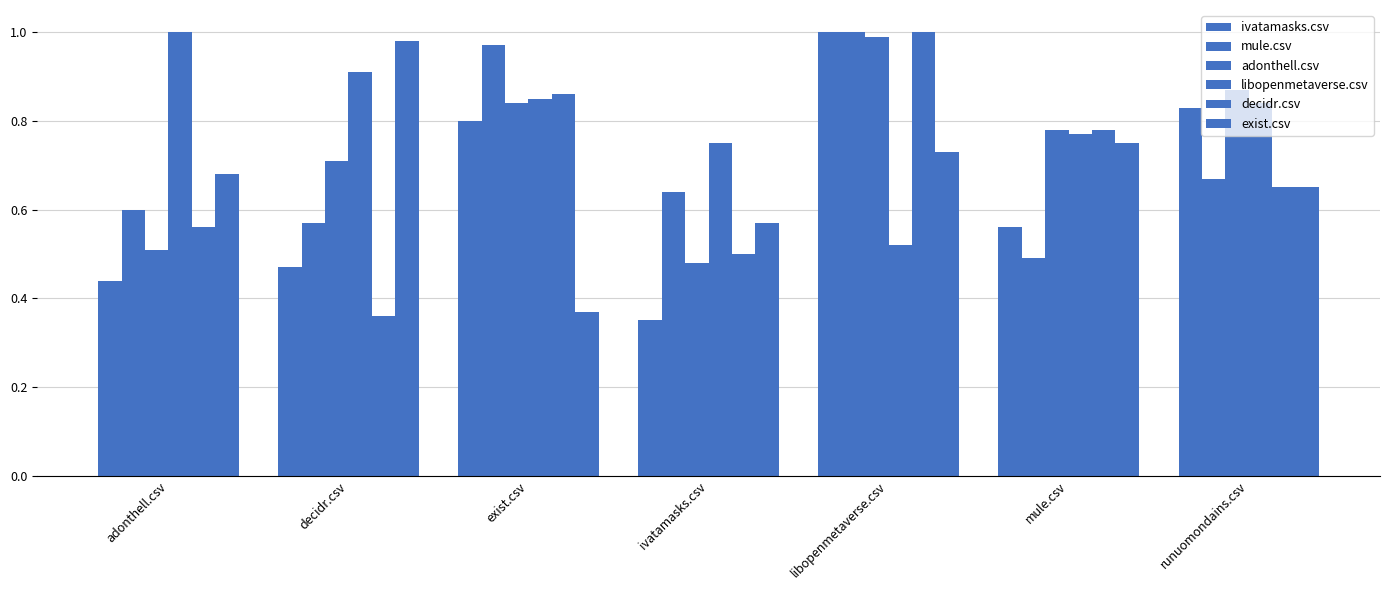

Which series changed the most between adonthell.csv and exist.csv?

mule.csv